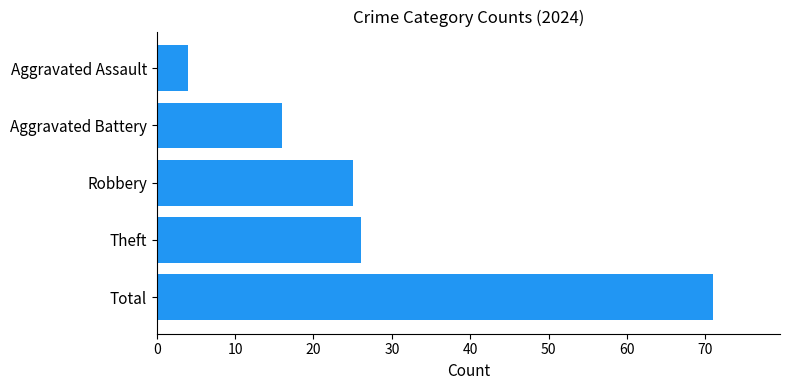

True or false: the data shows 16 at Aggravated Battery.

True